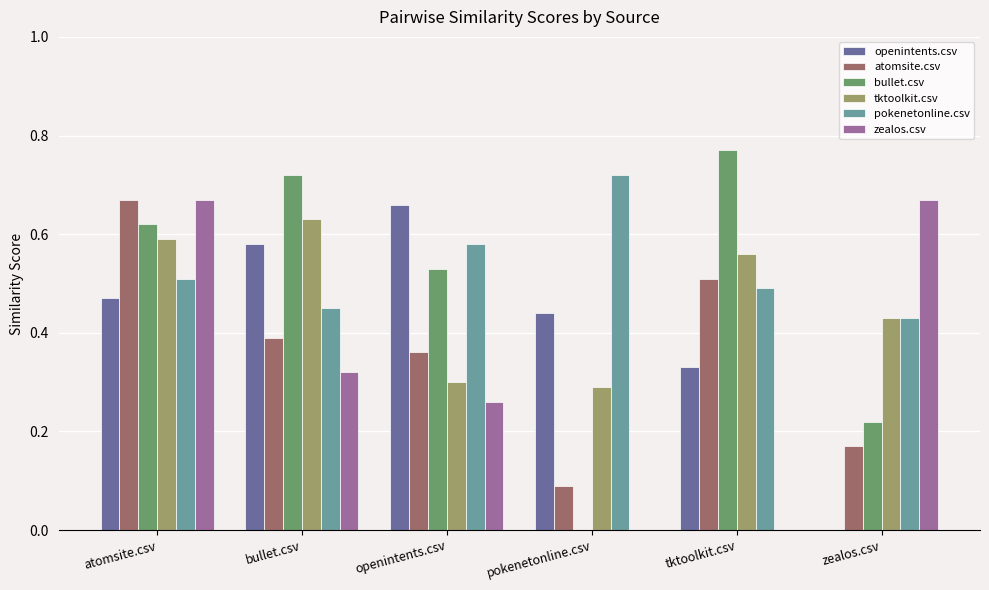

At which category is the sum across all series the highest?

atomsite.csv